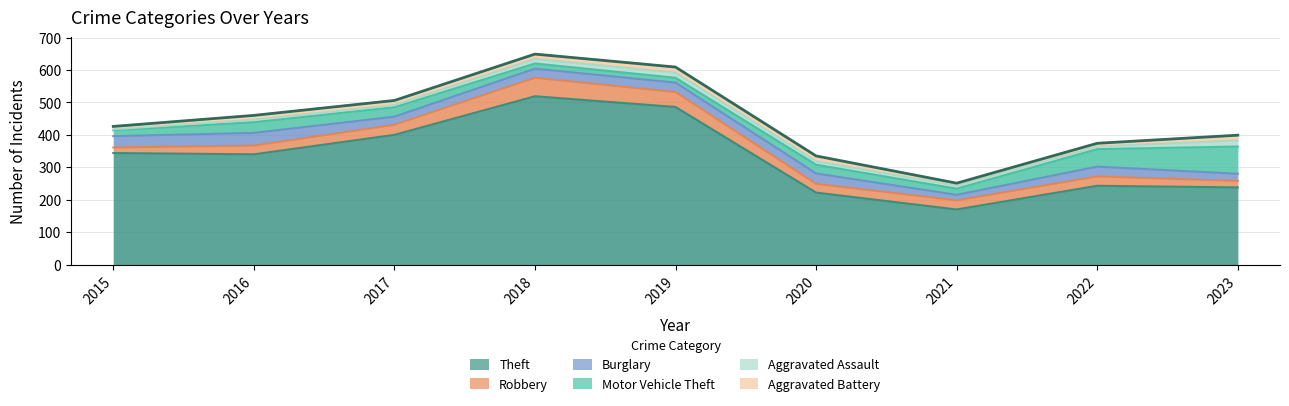

Where is the first local minimum for Motor Vehicle Theft?

2019